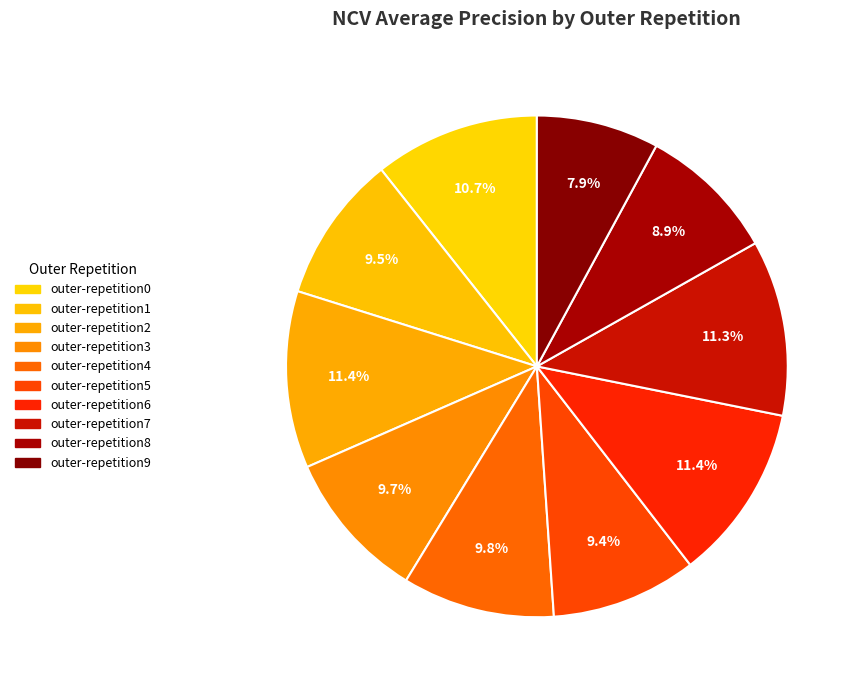

Is there a majority slice in this chart?

No